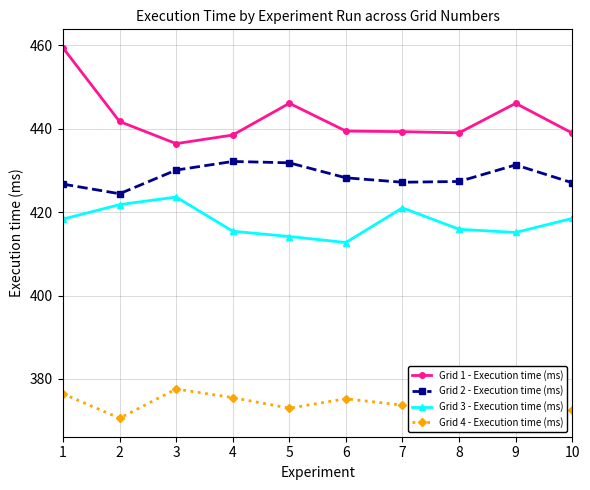

What is the difference between the Grid 2 - Execution time (ms) values at 3 and 1?

3.4